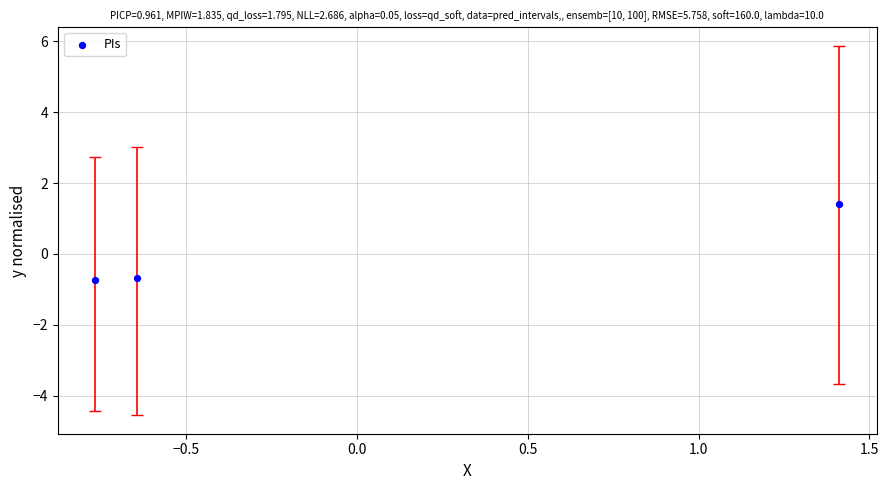

What is the range of Y values (max minus min)?

2.1